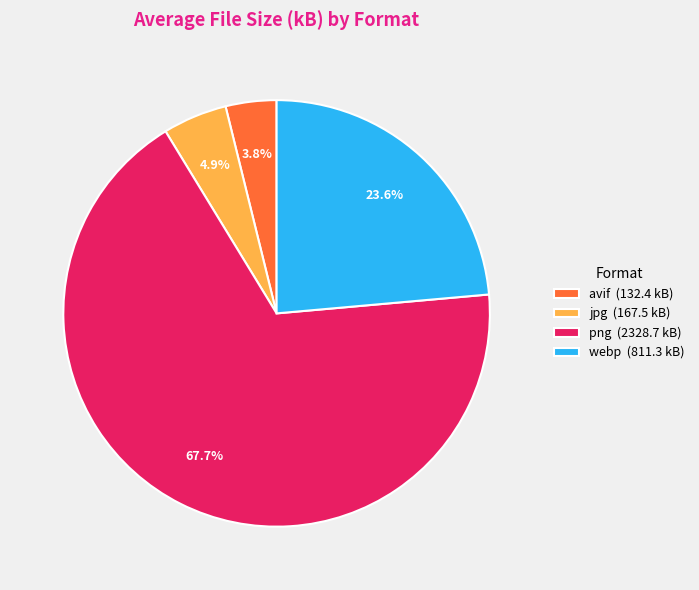

Which slice represents more than half of the pie?

png